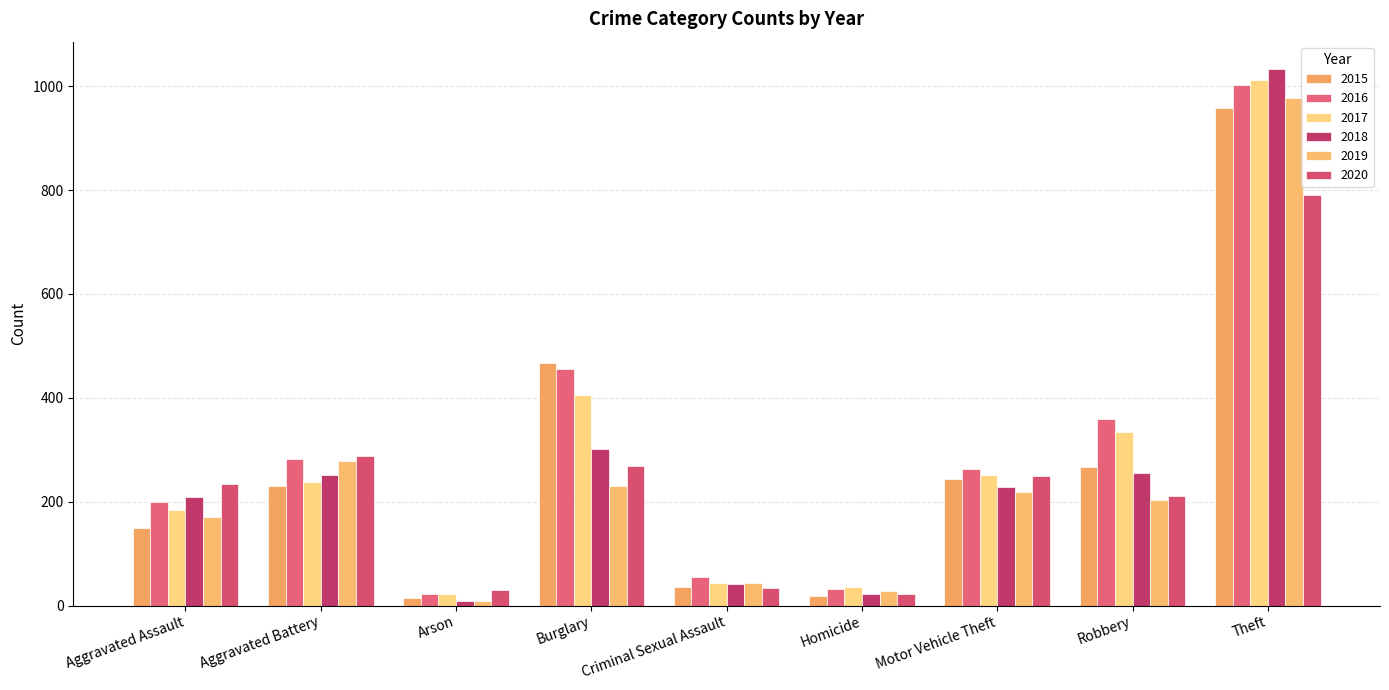

At which category is the sum across all series the highest?

Theft